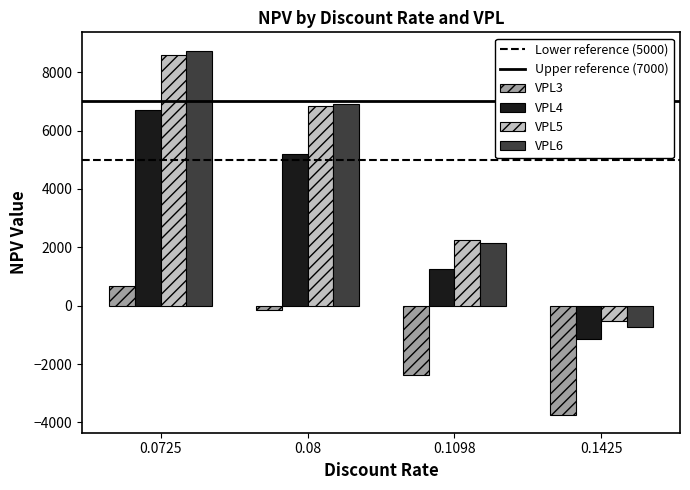

Which series has the largest range (max minus min)?

VPL6